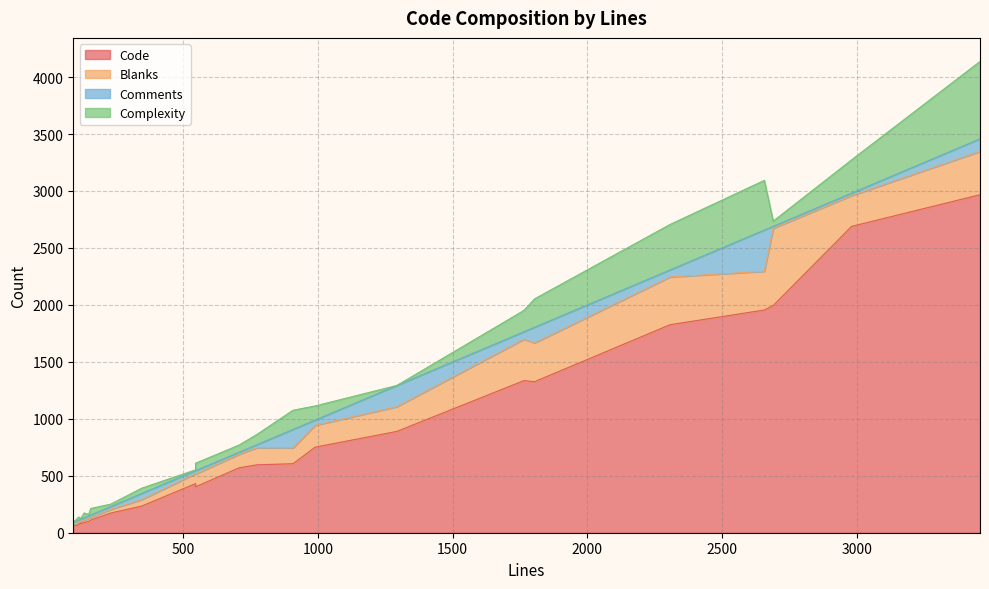

Is the value of Comments at 3 greater than the value of Blanks at 6?

Yes